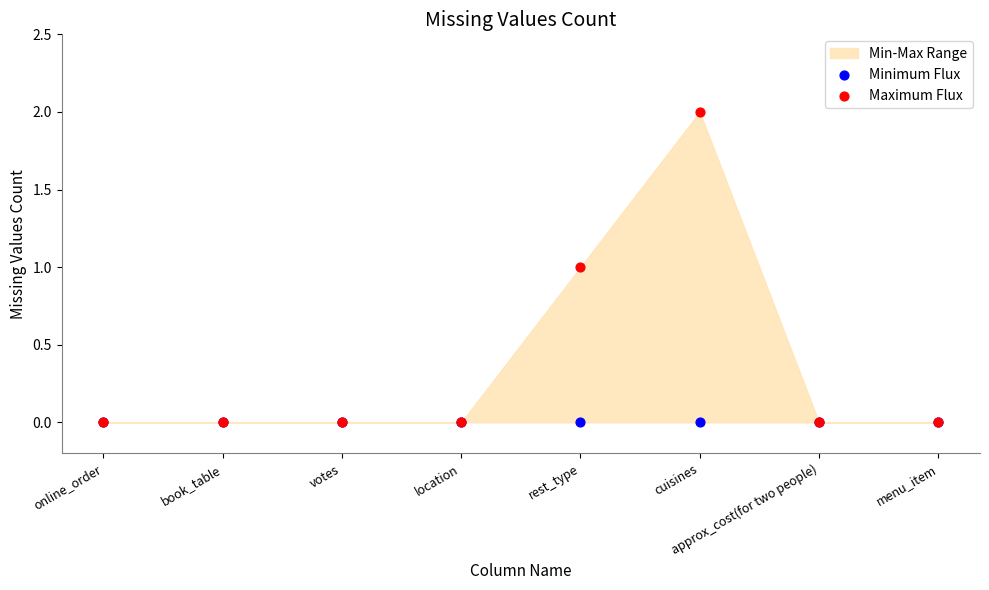

Which series has the widest spread of Y values?

Maximum Flux